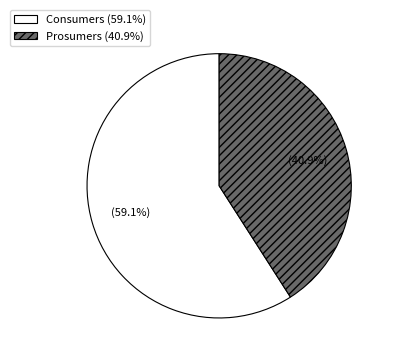

What is the total percentage of Prosumers and Consumers?

100.0%